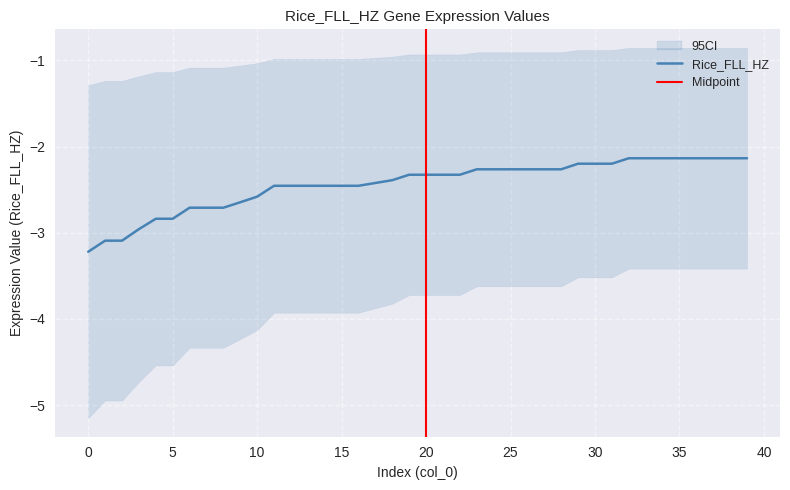

Is it true that the value at 19 is -4.0?

False